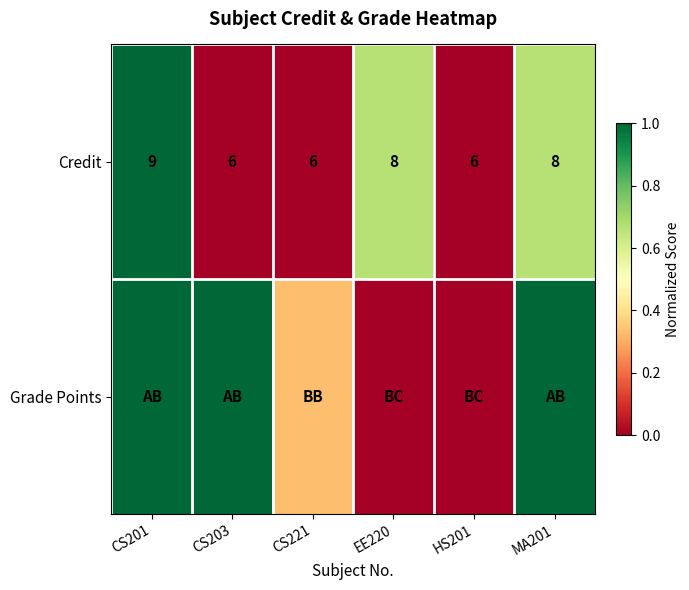

How many values in the Credit series are below 8?

3